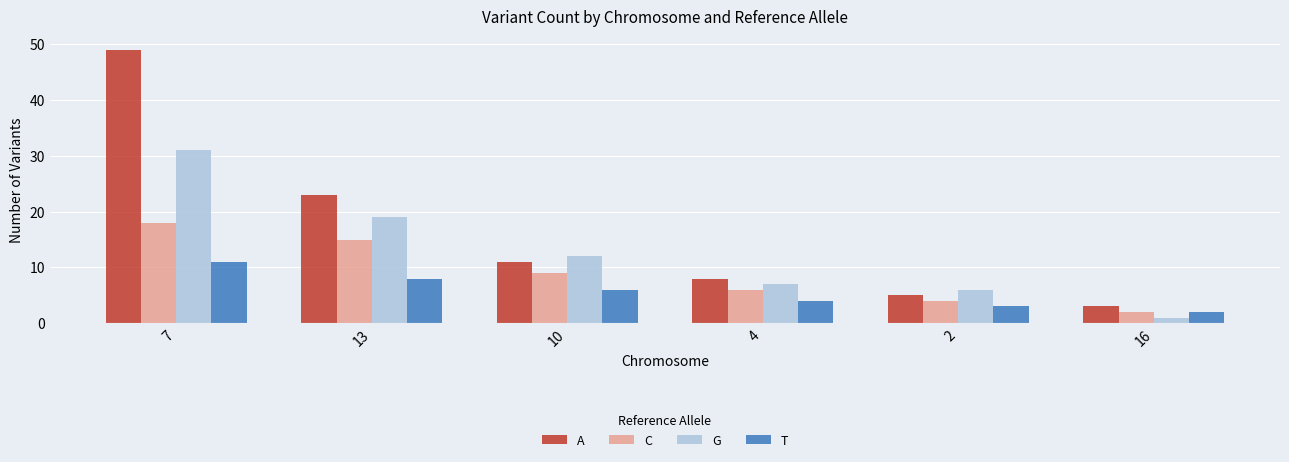

What is the maximum value shown in the chart?

49